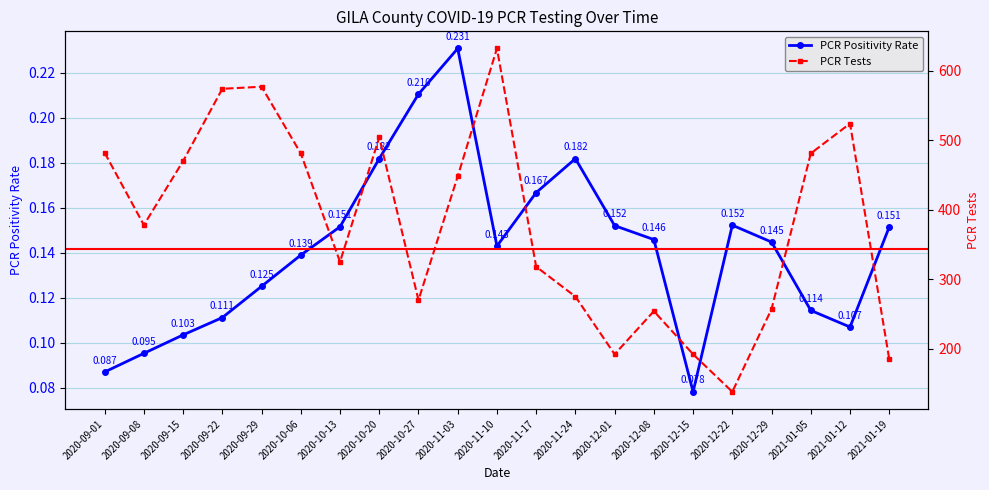

What is the spread (max minus min) of values at 2020-10-13?

324.8